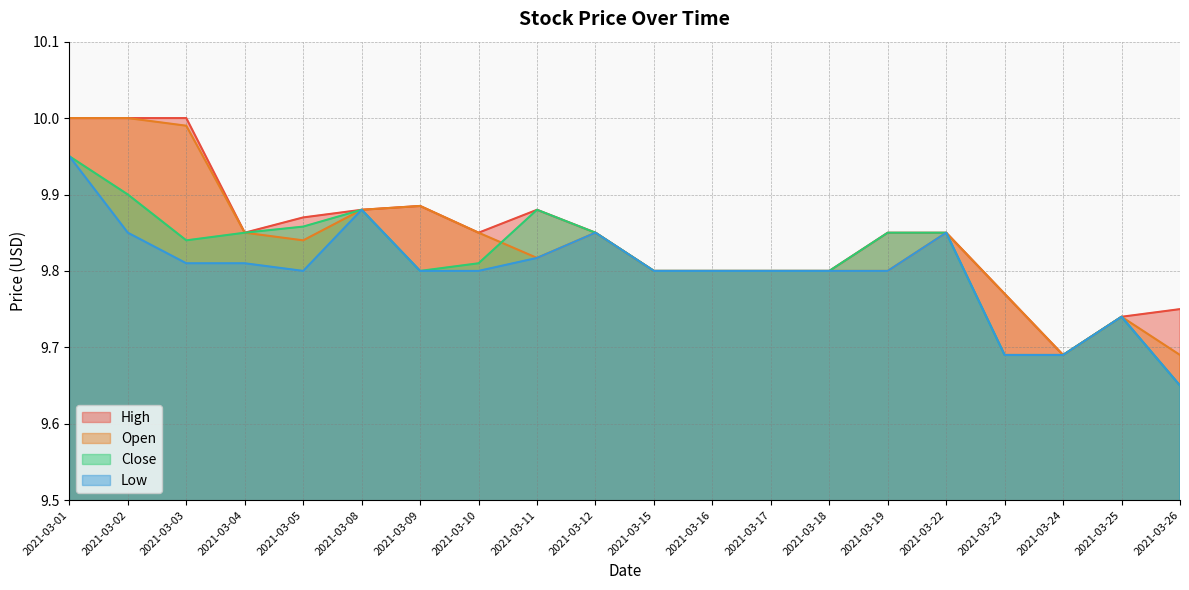

Does the chart display data point markers on the line(s)?

No